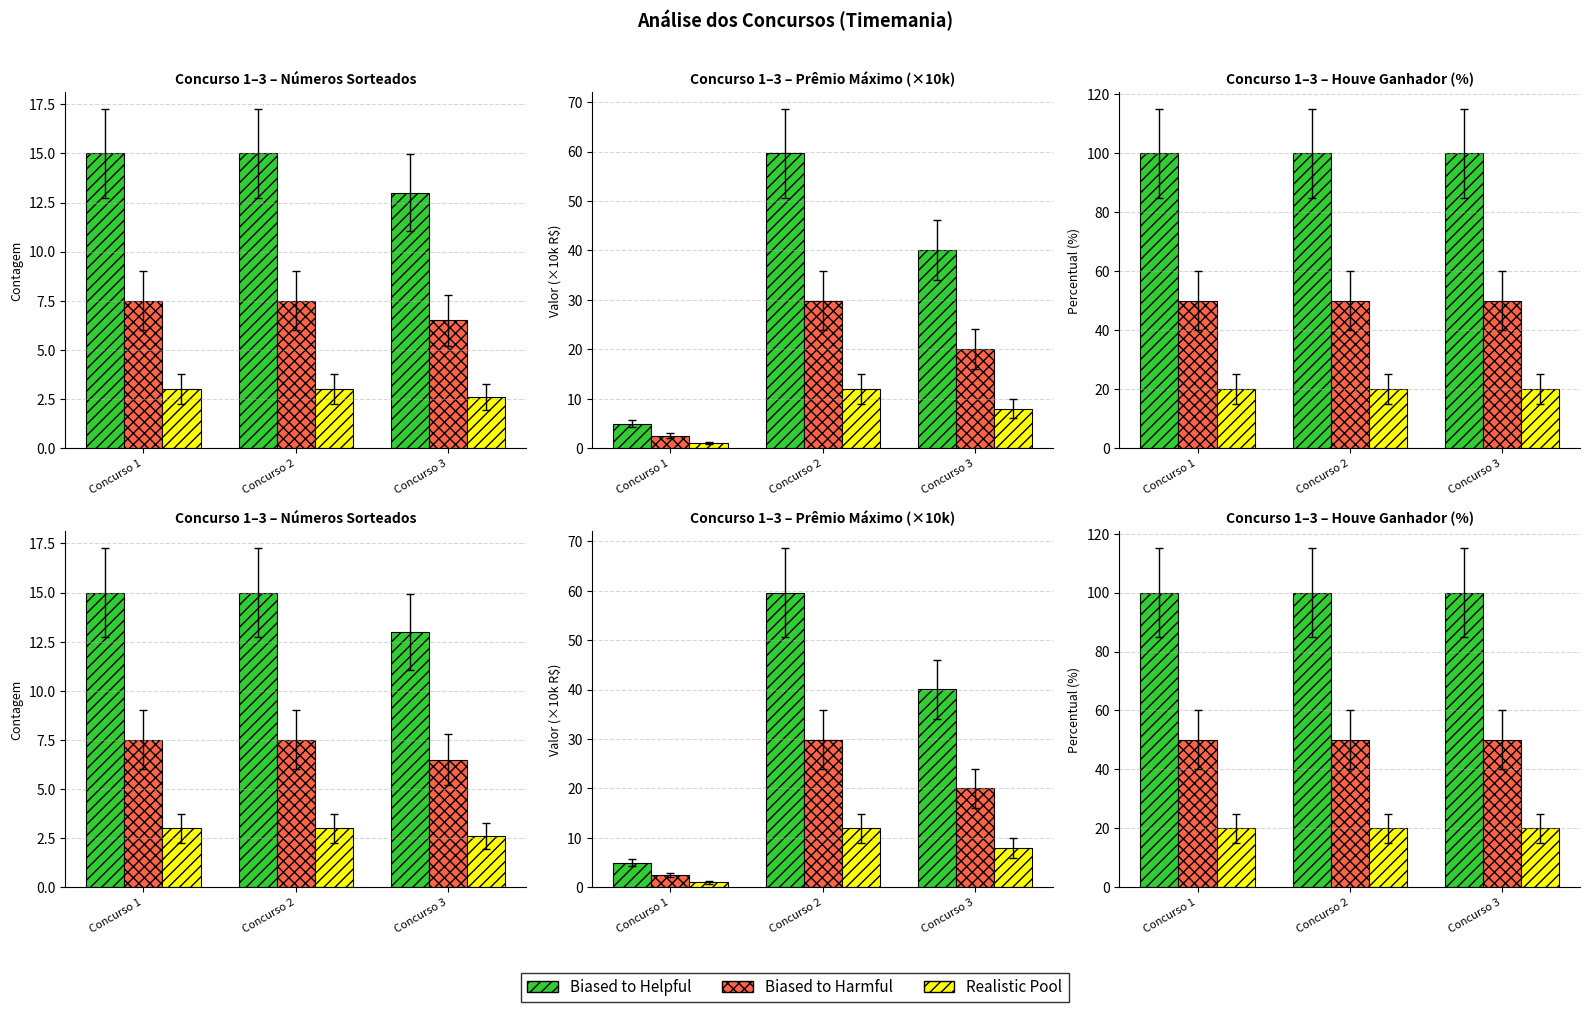

The Biased to Harmful series shows 50 at Concurso 3. True or false?

True